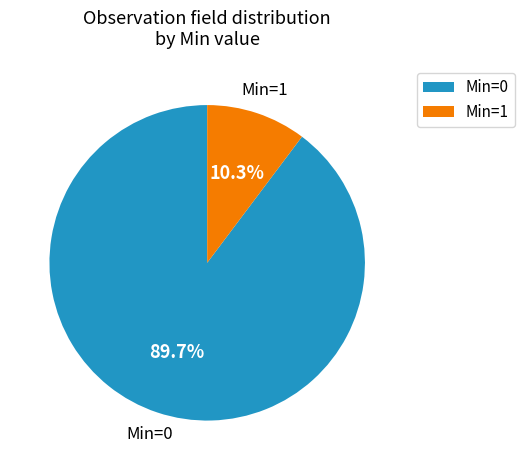

Is there a majority slice in this chart?

Yes